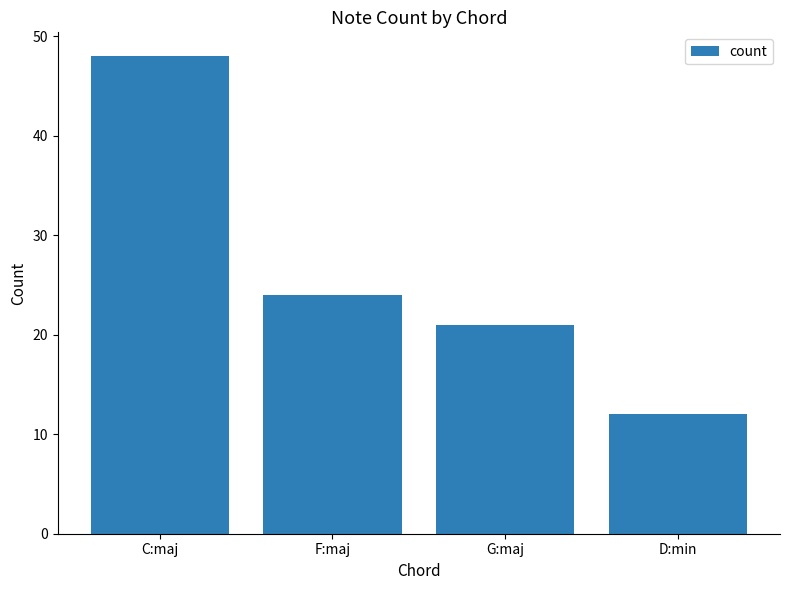

Reading left to right, extract all data points from this chart.

48	24	21	12